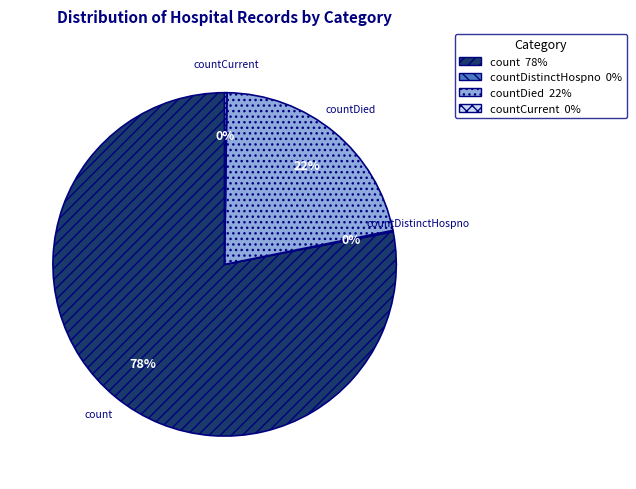

To the nearest percent, what is the average slice percentage?

25%